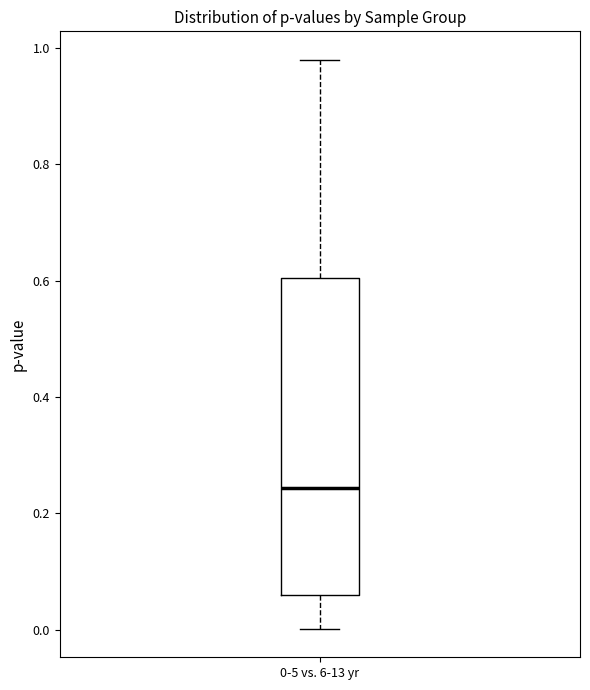

Where does the lower whisker of the box for 0-5 vs. 6-13 yr end on the y-axis? The values are not printed on the chart, so give them approximately, as read against the axis.

0.00